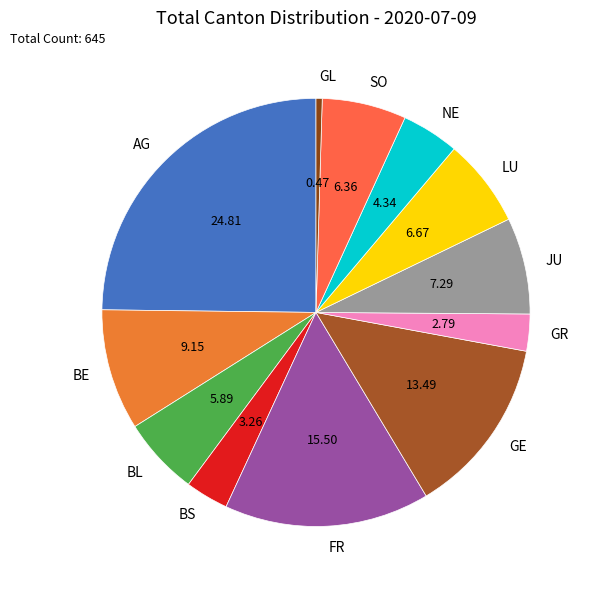

Is there a majority slice in this chart?

No